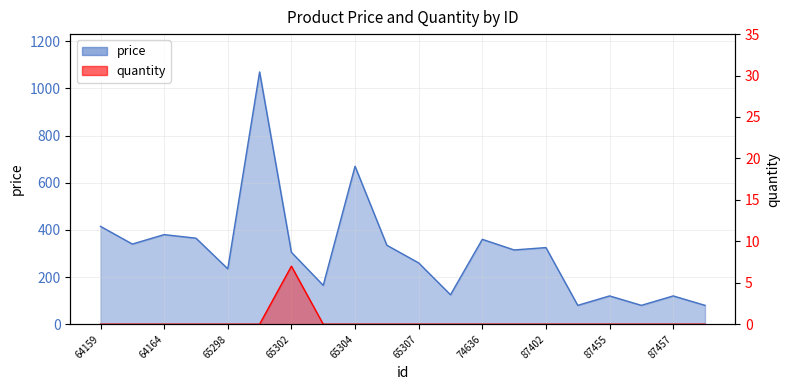

True or false: quantity and price intersect in this chart.

False